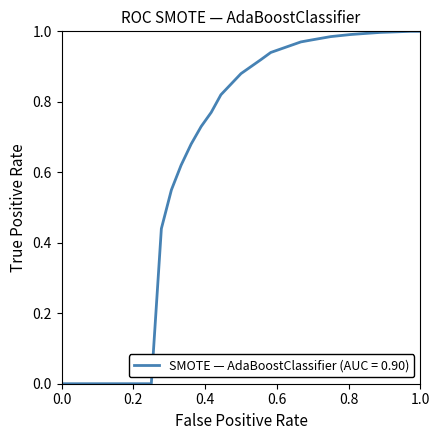

Is this an area chart (filled region under the line)?

No